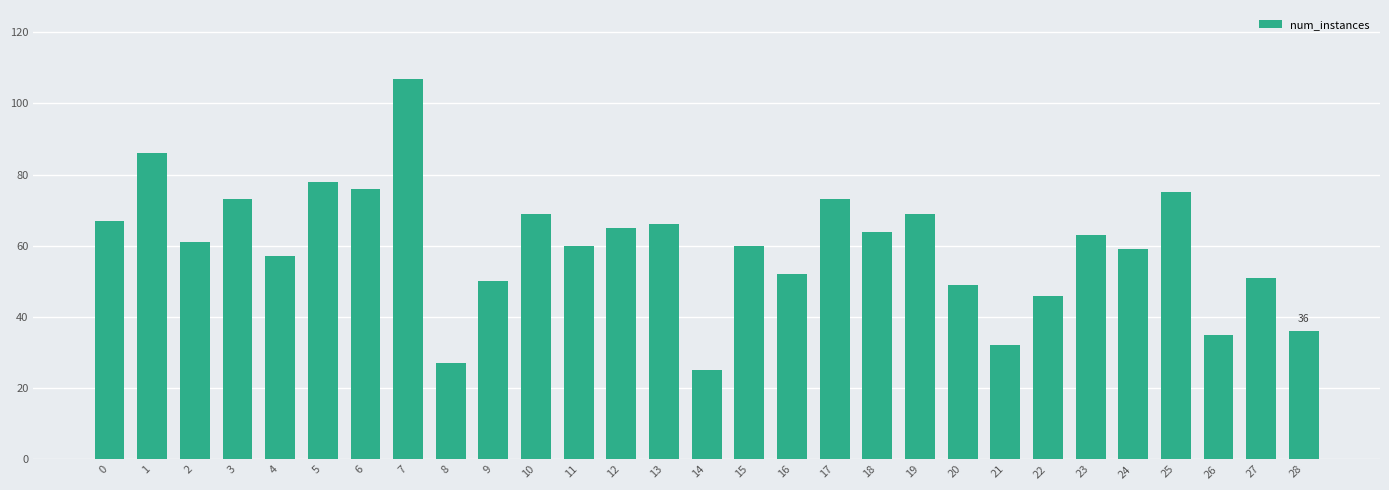

What is the sum of the values at 24 and 2?

120